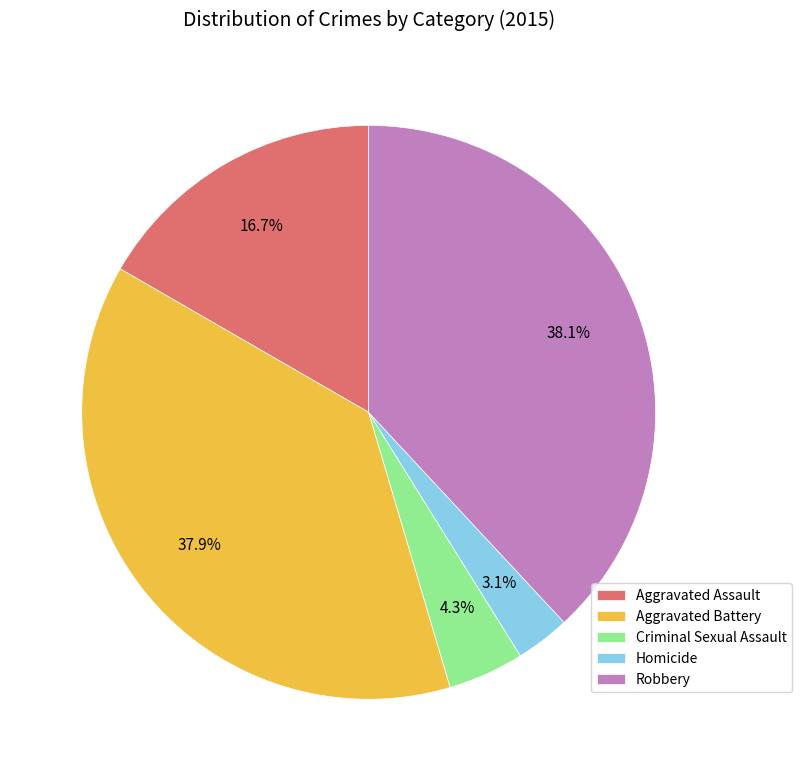

Is Homicide the majority of the pie?

No